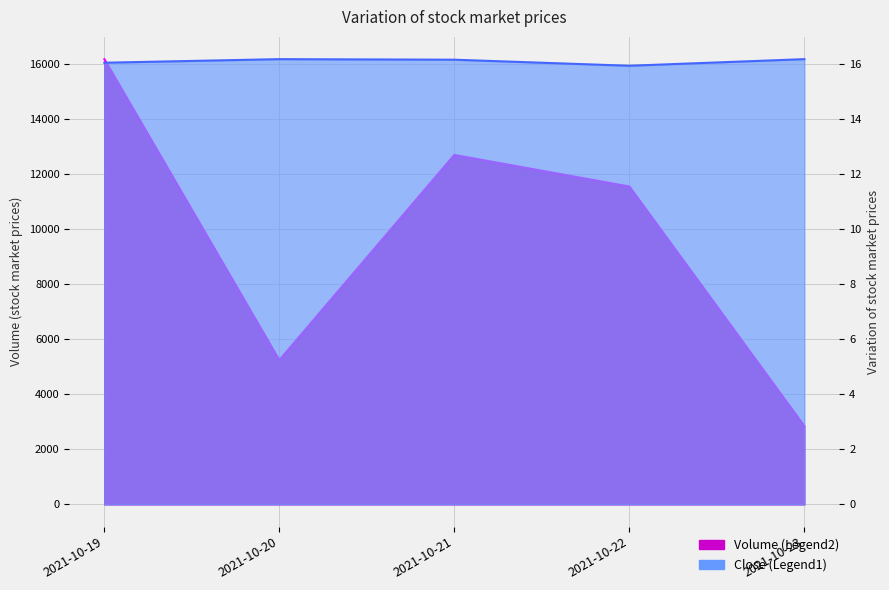

How many data points in Volume are less than 11546?

2